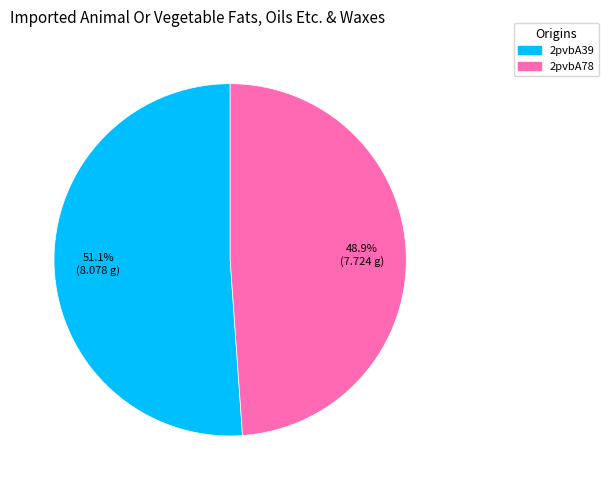

How many slices are in this pie chart?

2